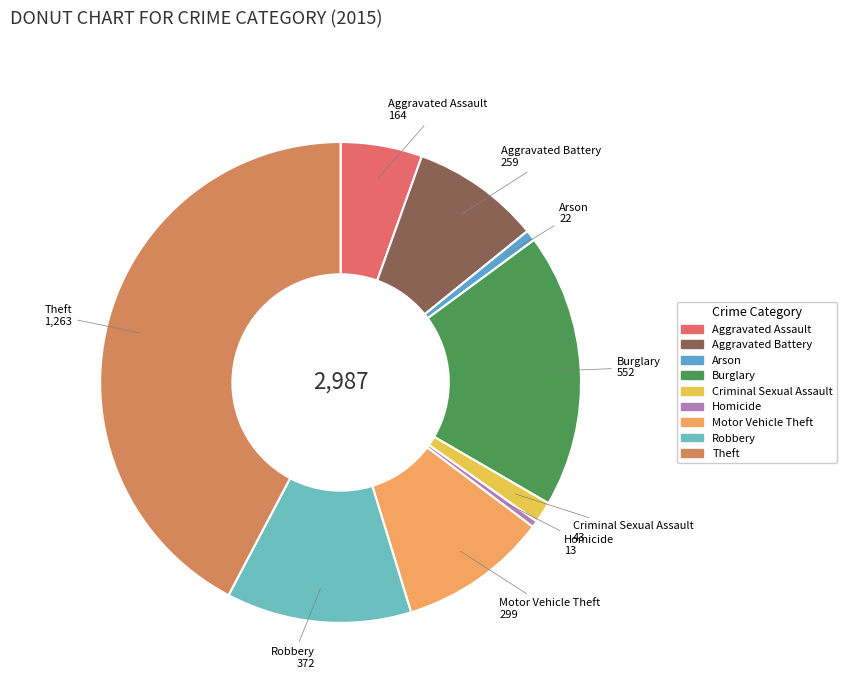

Which has a higher value, Aggravated Battery or Criminal Sexual Assault?

Aggravated Battery